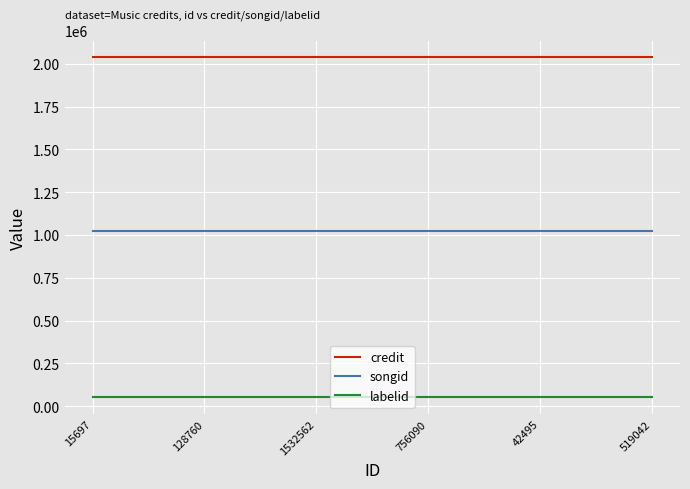

Reading left to right, list all the values displayed in this chart.

credit: 15697=2036975	128760=2036975	1532562=2036975	756090=2036975	42495=2036975	519042=2036975
songid: 15697=1024065	128760=1024065	1532562=1024065	756090=1024065	42495=1024065	519042=1024065
labelid: 15697=53284	128760=53284	1532562=53284	756090=53284	42495=53284	519042=53284